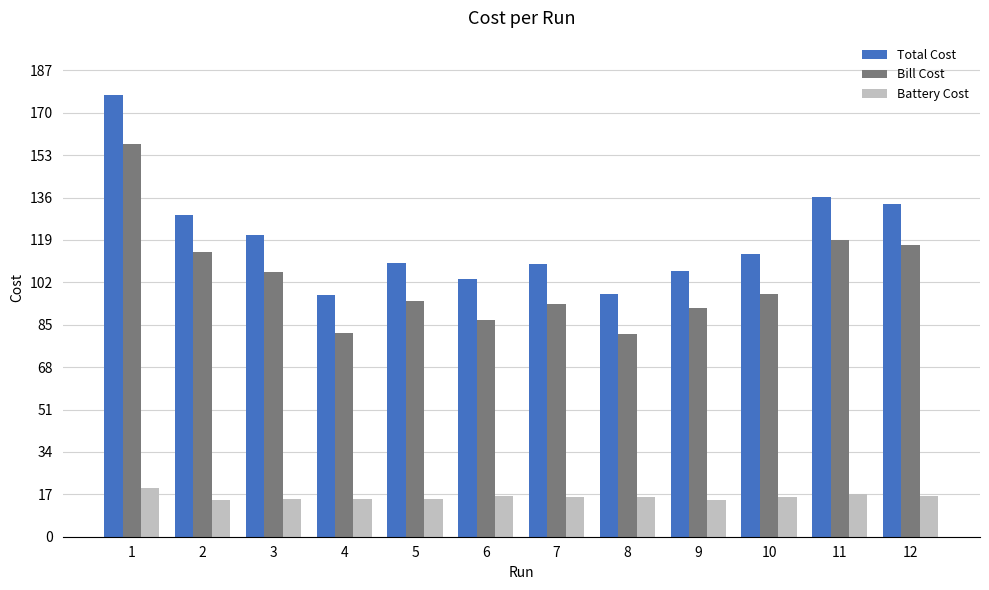

What is the difference between the second highest and minimum values in the Total Cost series?

39.3